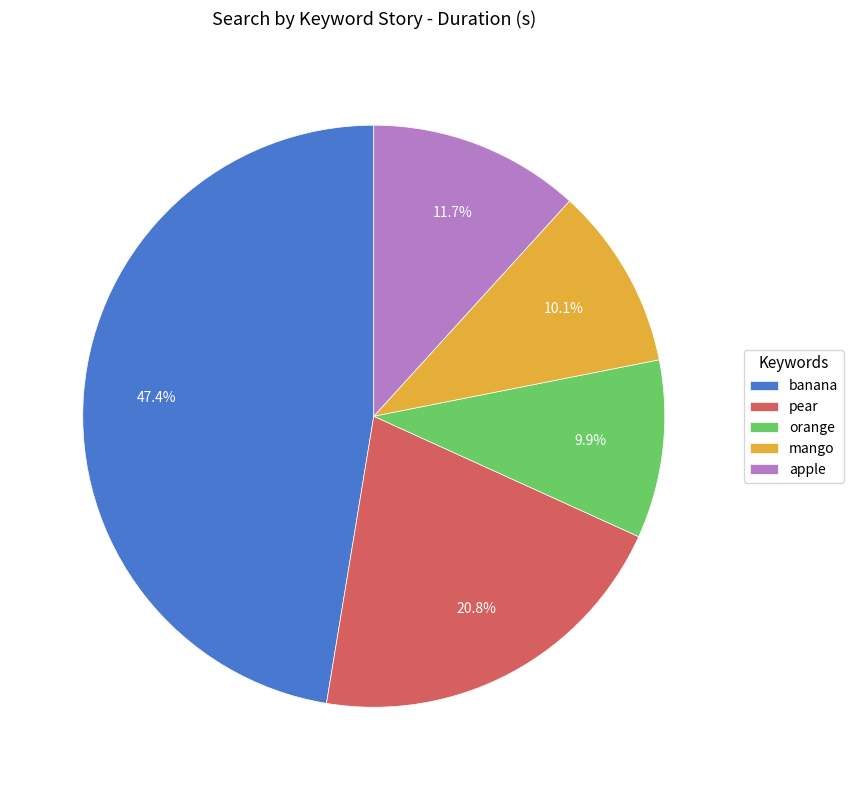

What percentage is the pear slice, to the nearest percent?

21%